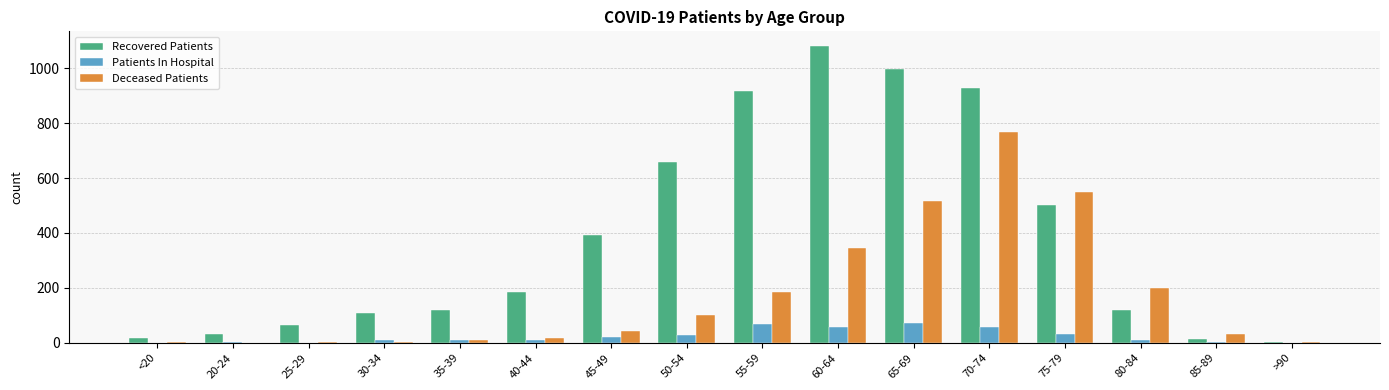

What value does the Deceased Patients series have at 35-39?

12